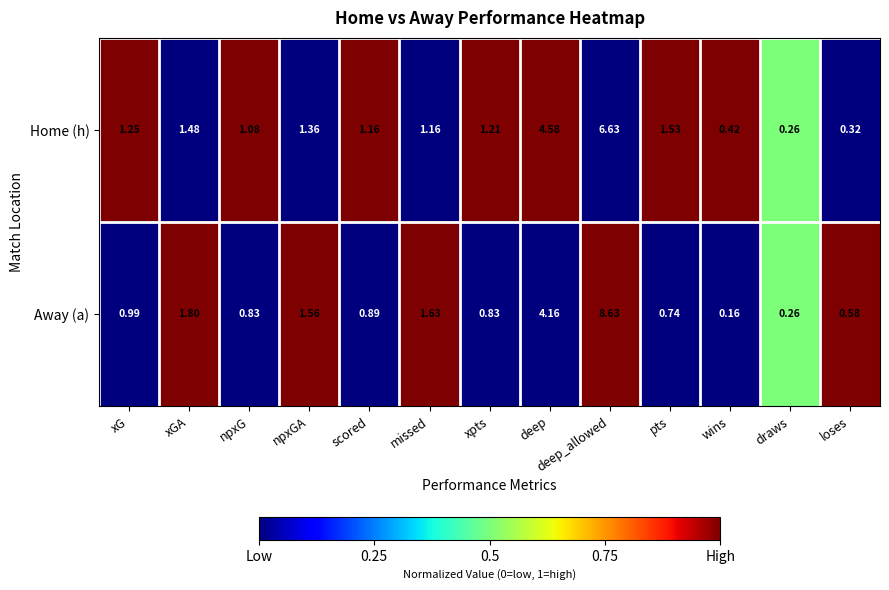

At which category does the chart reach its minimum across all series?

wins